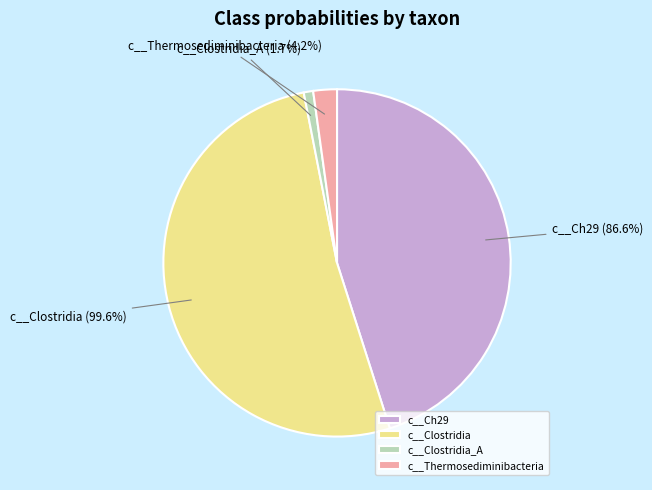

Does 33 account for over 50% of the chart?

No